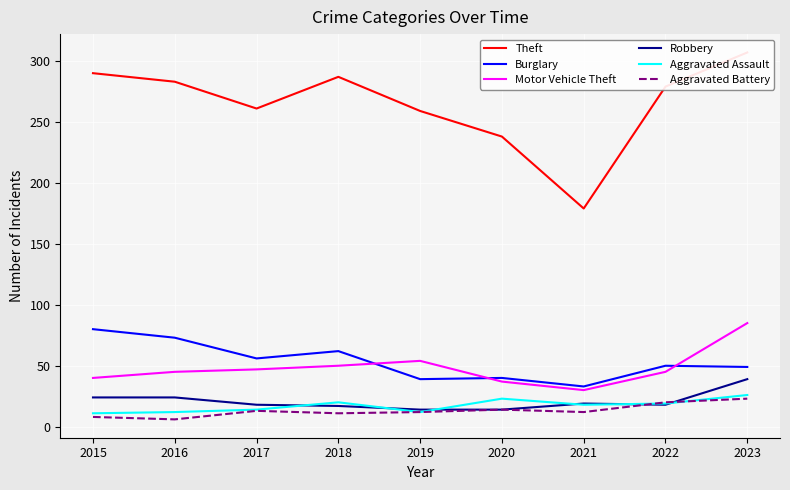

How many interior local peaks does the Aggravated Battery series have?

2